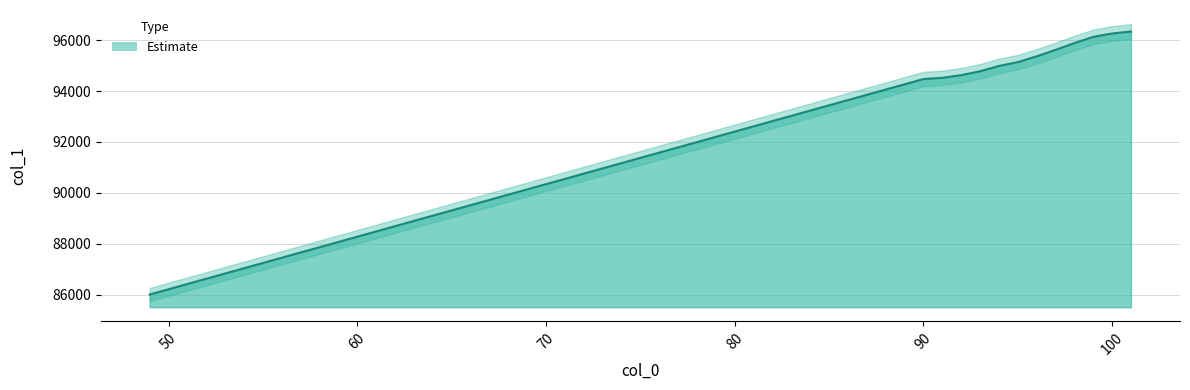

True or false: the data shows 96129.6 at 99.

True